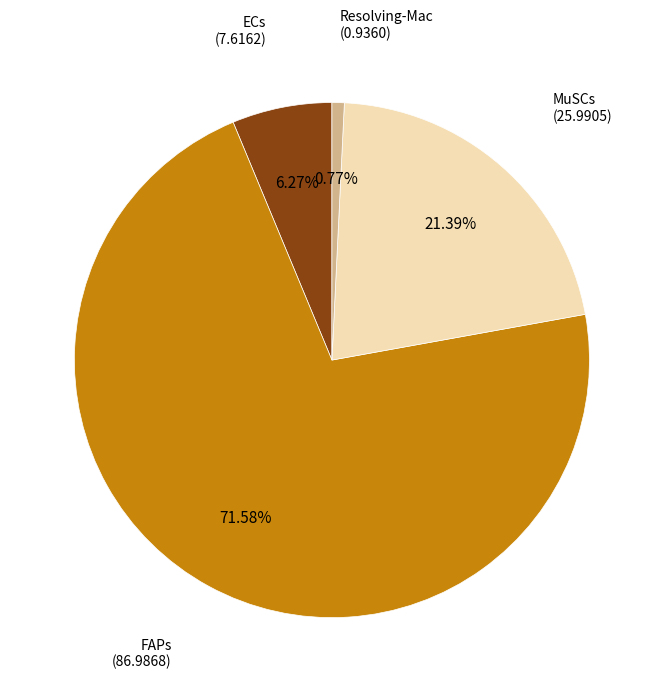

Does Resolving-Mac represent more than half of the total?

No